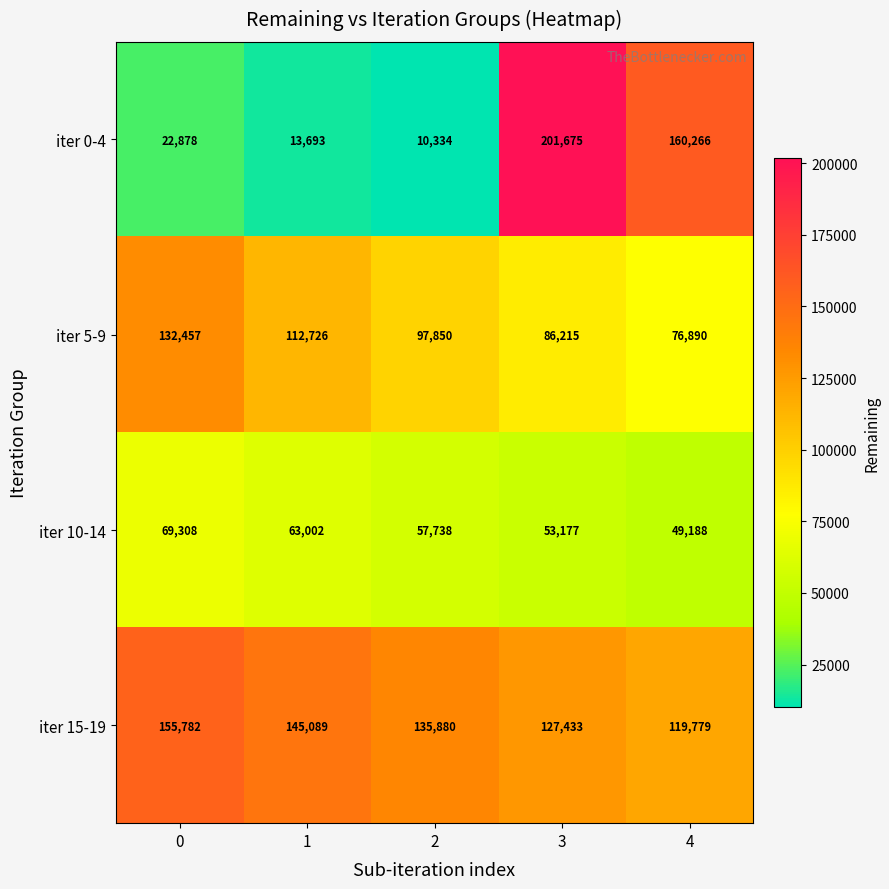

Reading left to right, extract all data points from this chart.

iter 0-4: 22878	13693	10334	201675	160266
iter 5-9: 132457	112726	97850	86215	76890
iter 10-14: 69308	63002	57738	53177	49188
iter 15-19: 155782	145089	135880	127433	119779